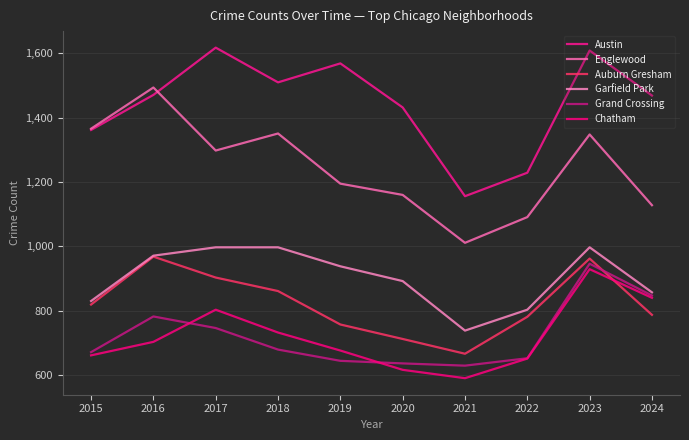

What are all the series names shown in the legend?

Austin, Englewood, Auburn Gresham, Garfield Park, Grand Crossing, Chatham